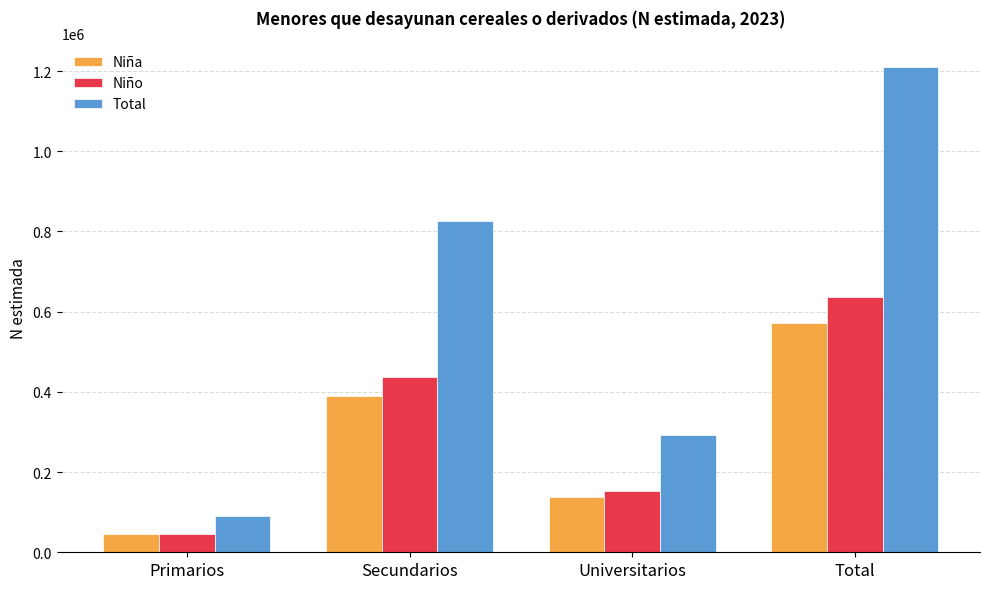

Are the bars grouped side by side (vs. stacked)?

Yes